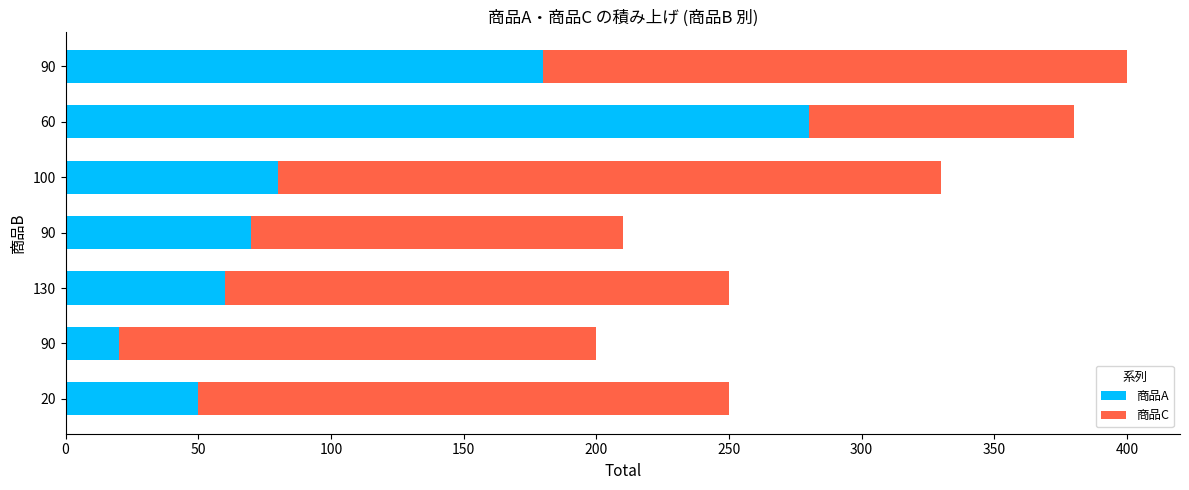

The 商品A series shows 31 at 100. True or false?

False